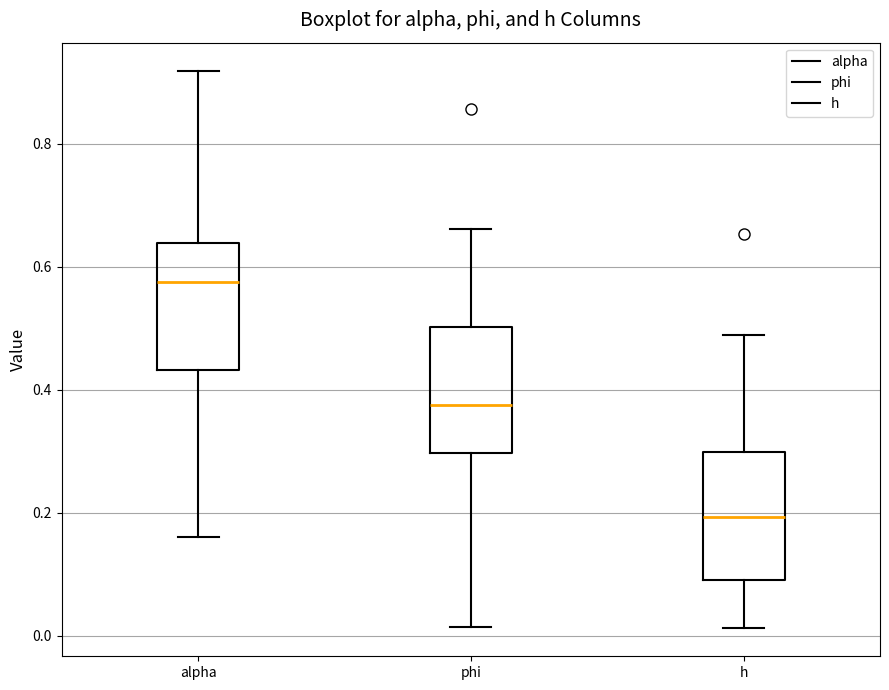

Which box's median line is the lowest?

h